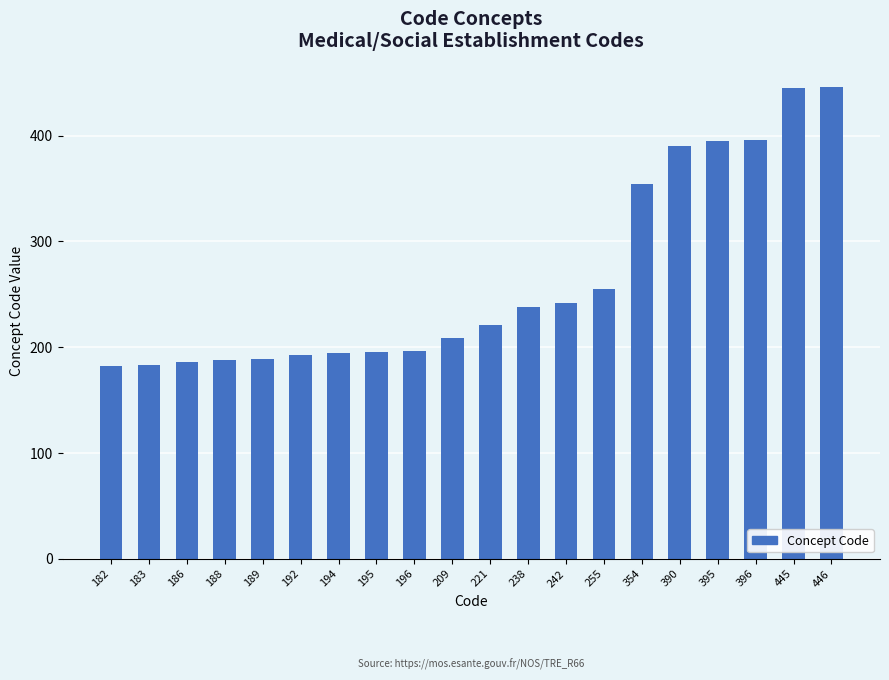

At which label is the value closest to 314?

354